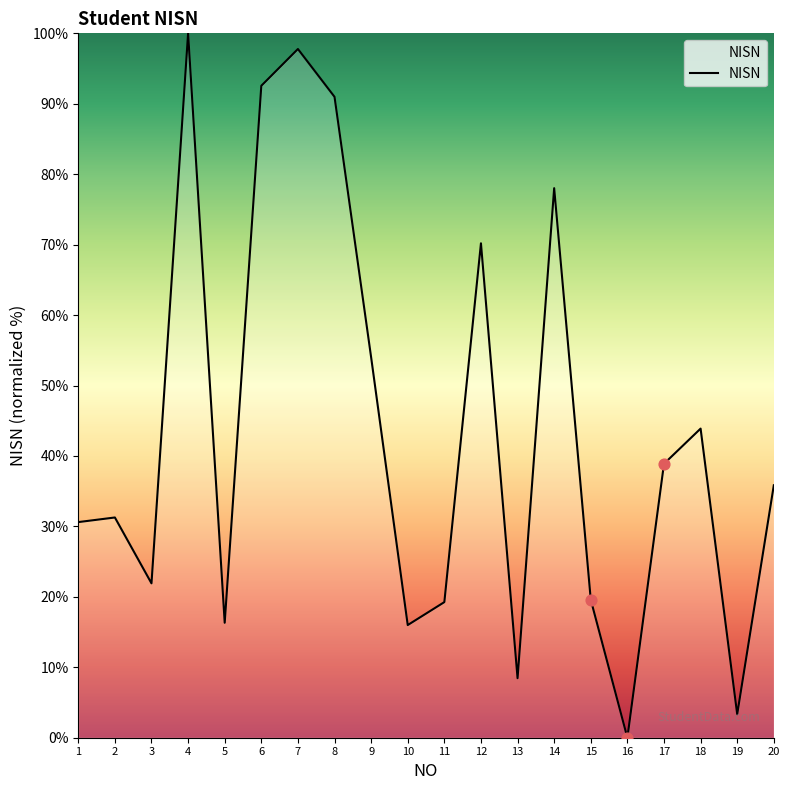

What is the change in value from 5 to 6?

+76.2